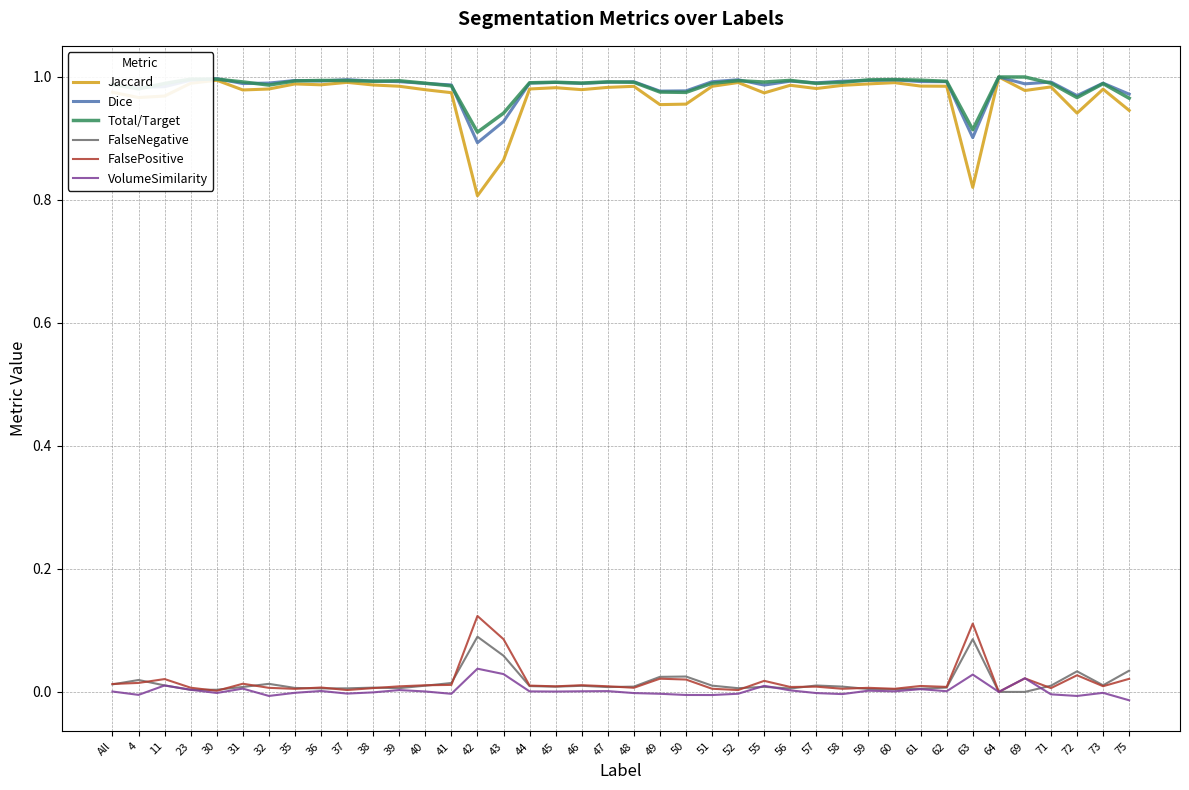

Is it true that Dice equals 1.0 at 55?

True